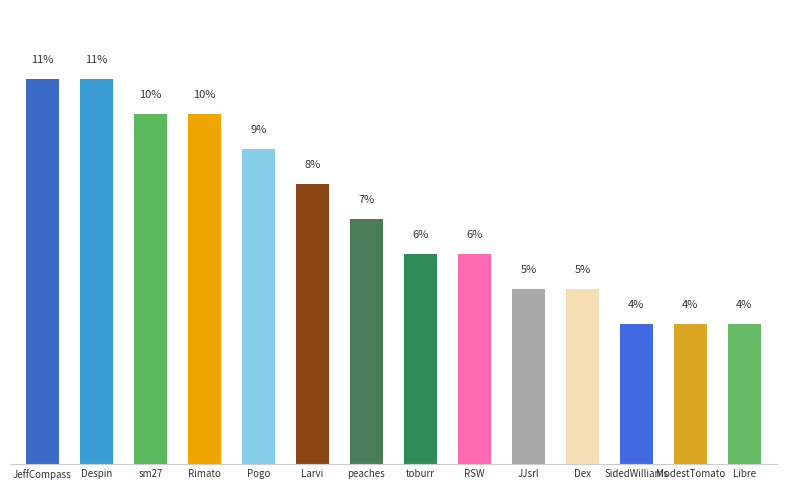

Between Dex and Despin, which is larger?

Despin